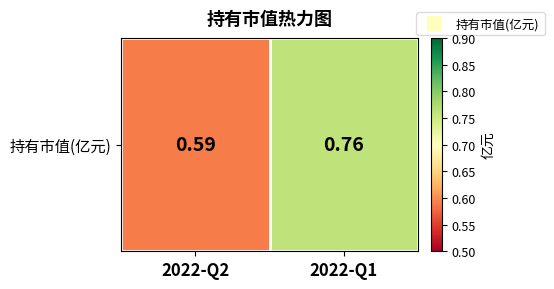

What is the average value?

0.7